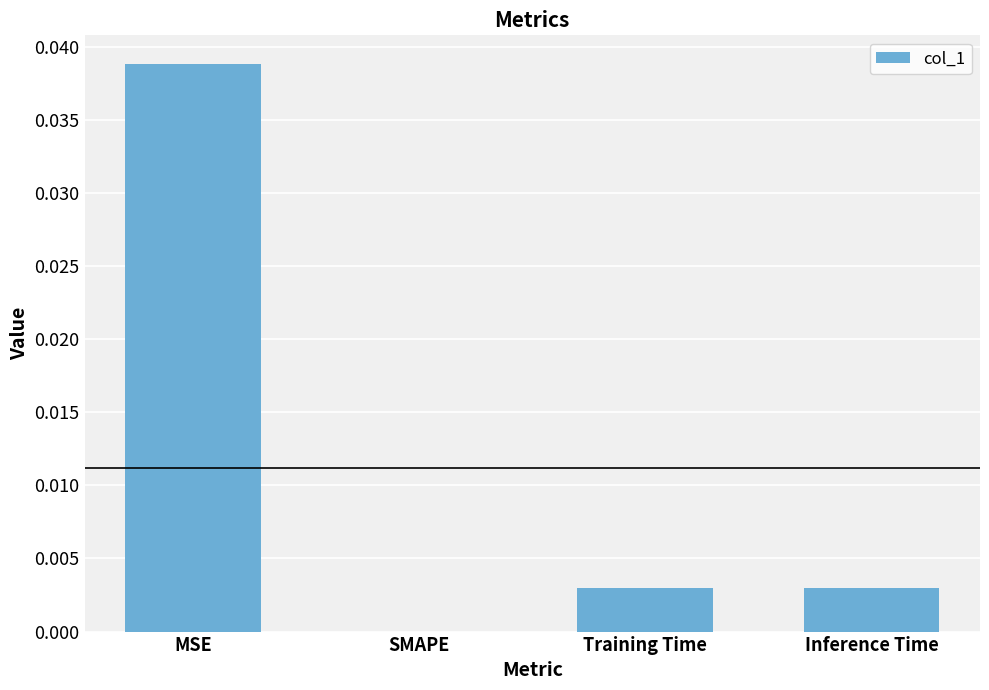

Is it true that the value at MSE is 0.0?

True